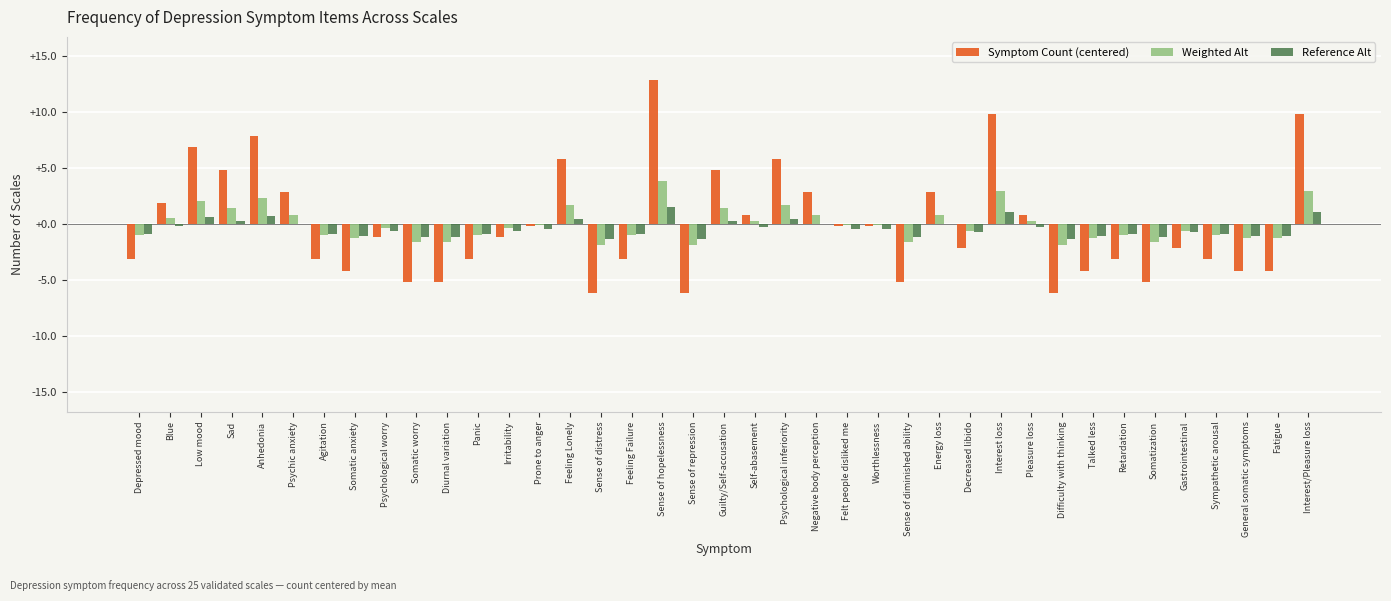

At which category is the sum across all series the highest?

Sense of hopelessness